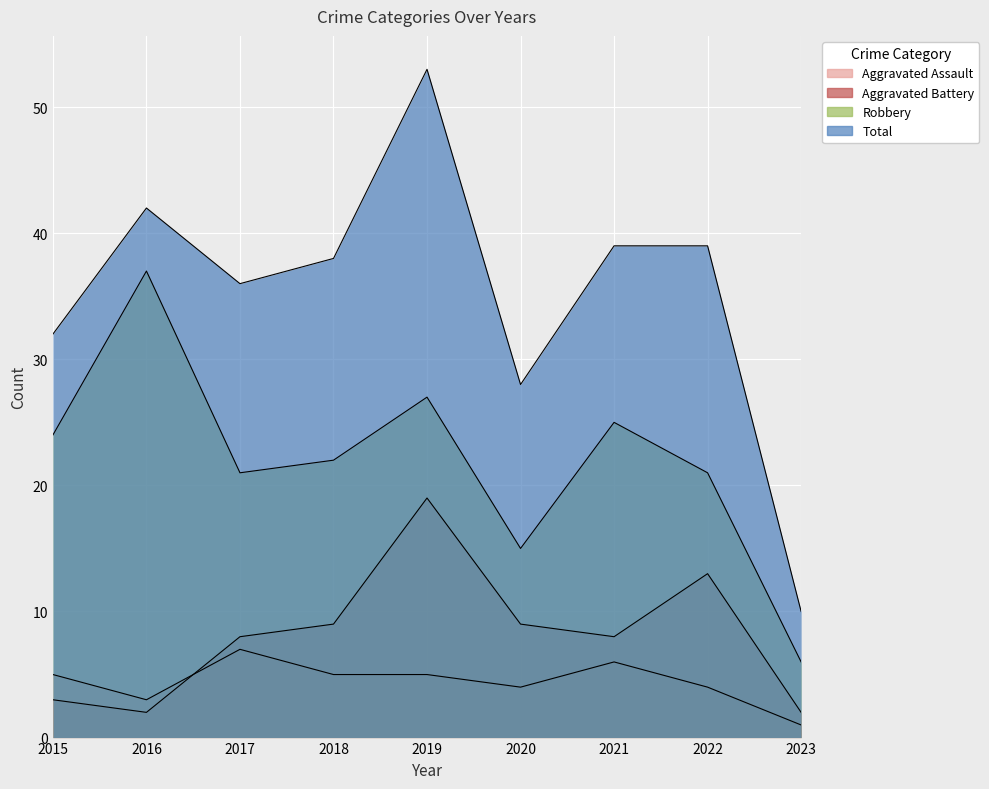

List the labels in order of Robbery value, smallest first.

2023, 2020, 2017, 2022, 2018, 2015, 2021, 2019, 2016